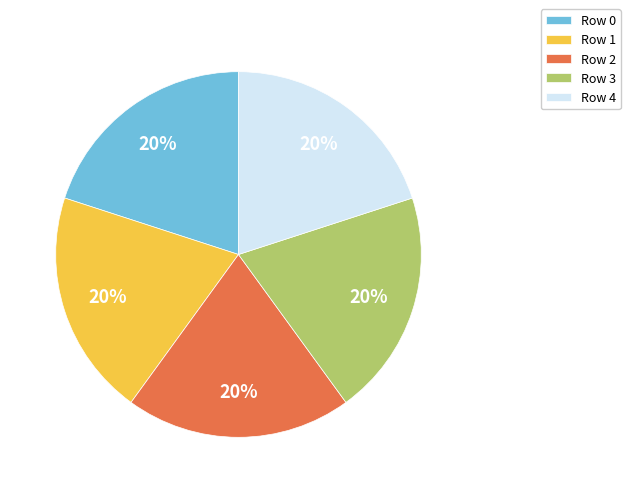

Do Row 0 and Row 1 together represent more than half of the pie?

No